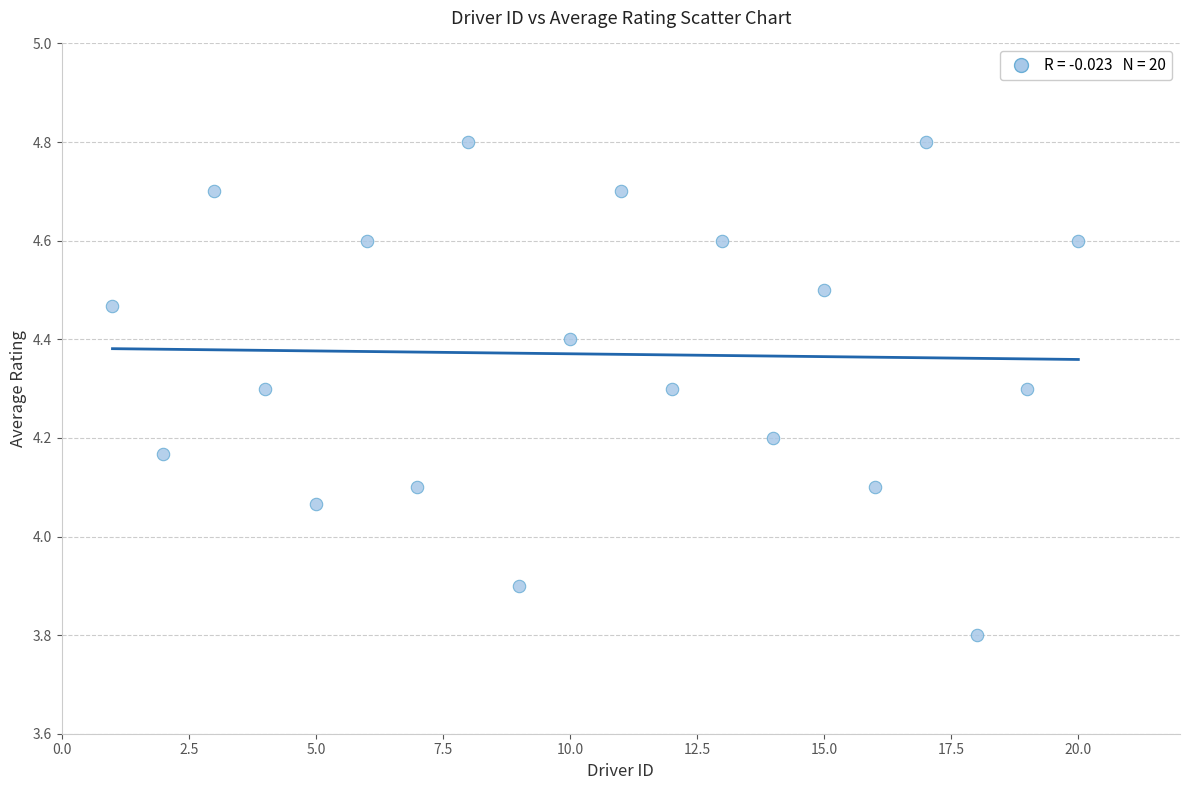

What is the range of X values (max minus min)?

19.0